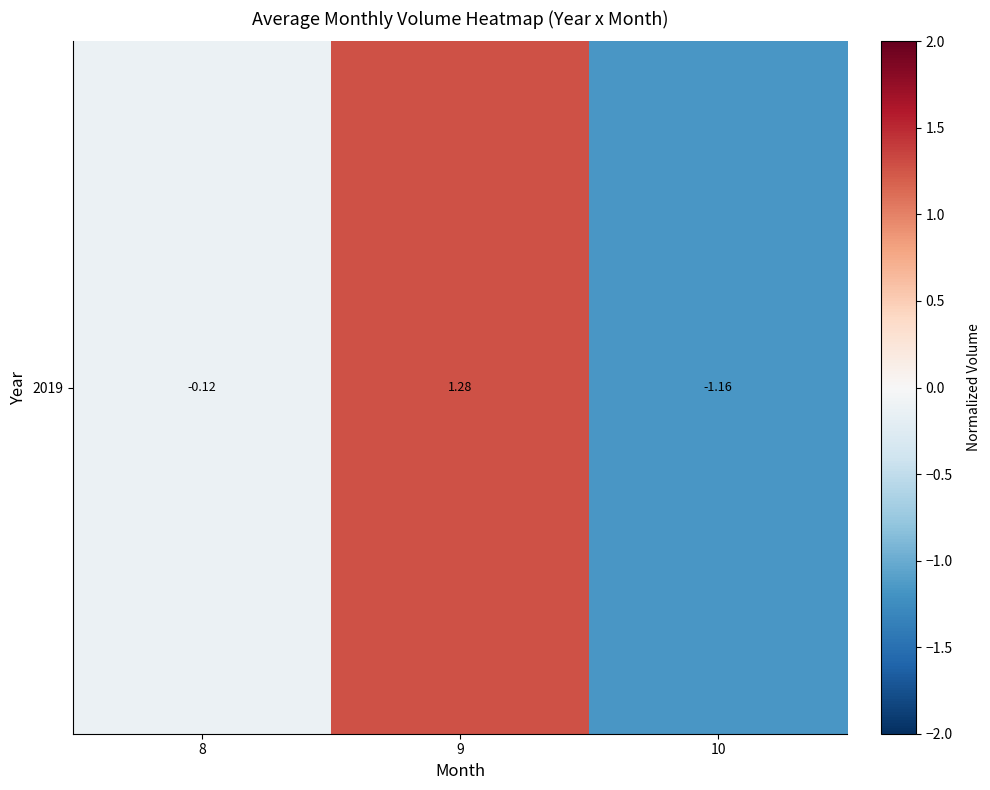

List the labels in order of value, smallest first.

10, 8, 9